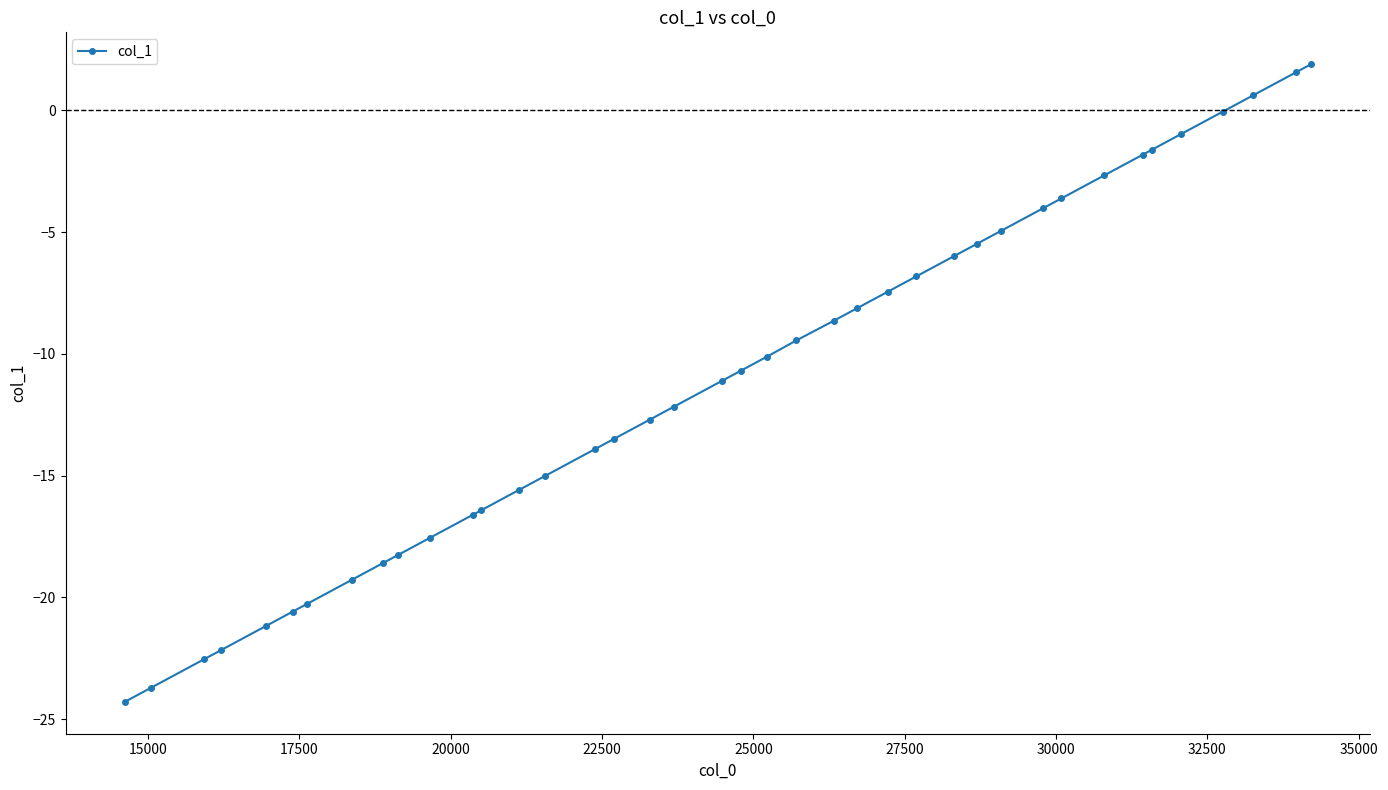

What is the sum of all values?

-443.8